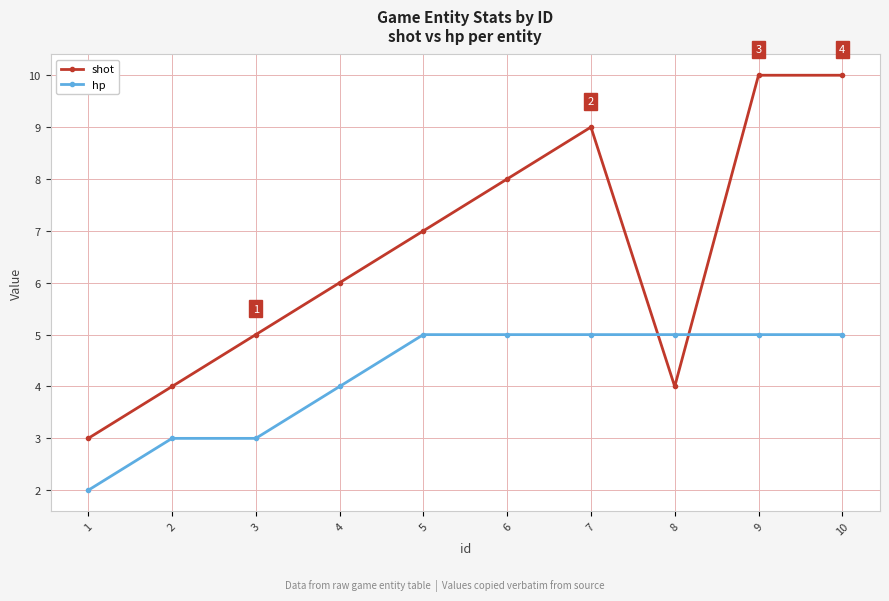

What is the maximum value shown in the chart?

10